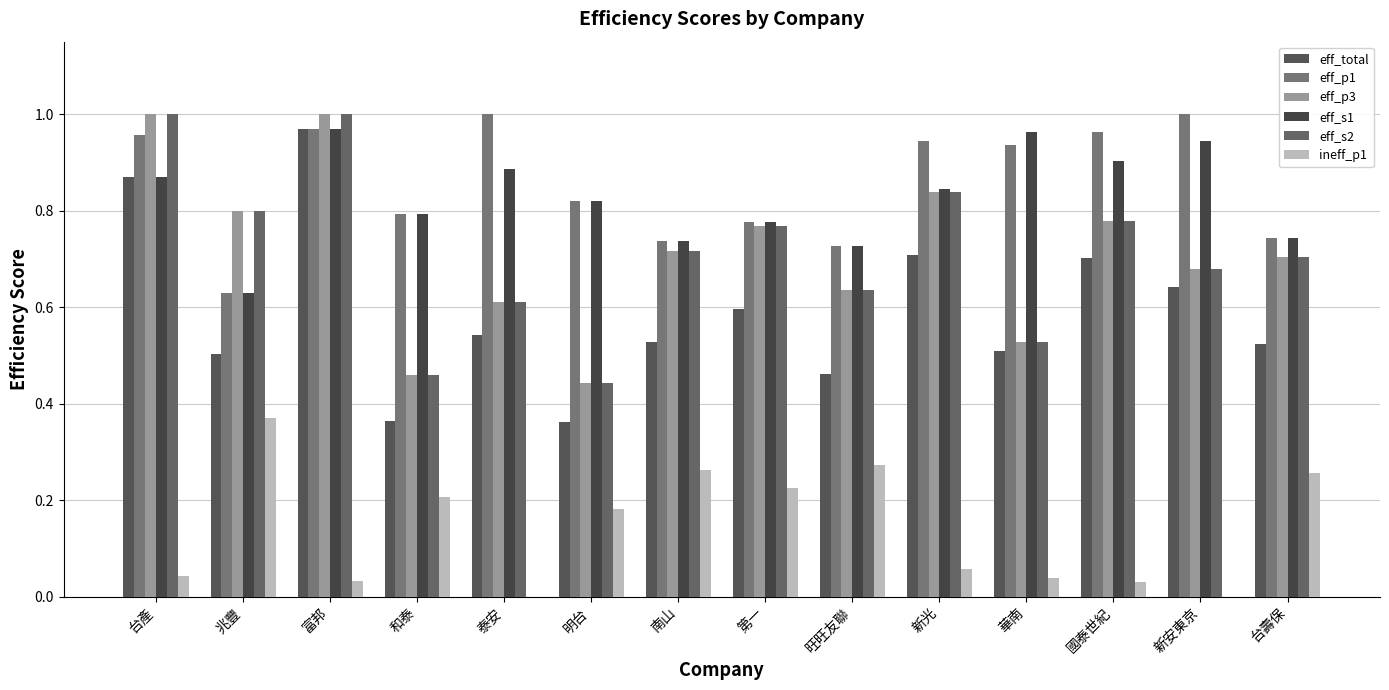

What is the sum of all ineff_p1 values?

2.0